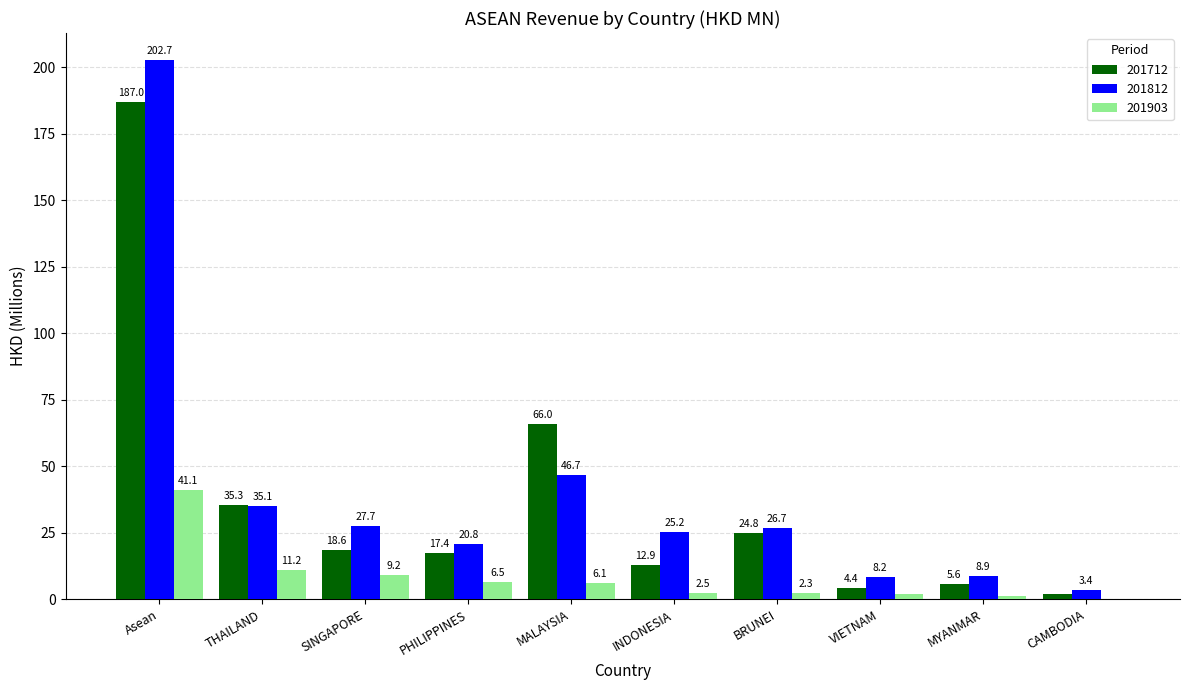

Which series has the largest range (max minus min)?

201812